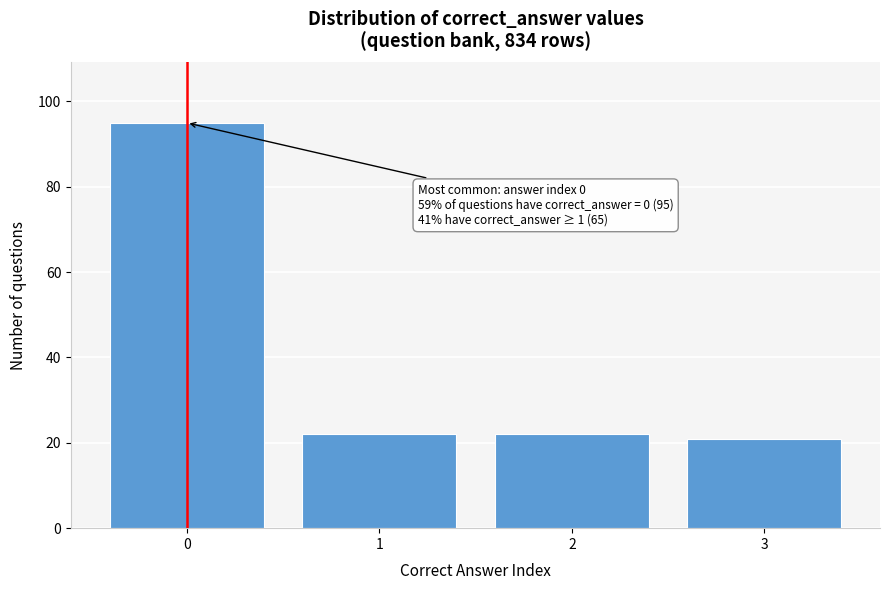

Over which range of the x-axis is the bar tallest?

-0.5 to 0.5